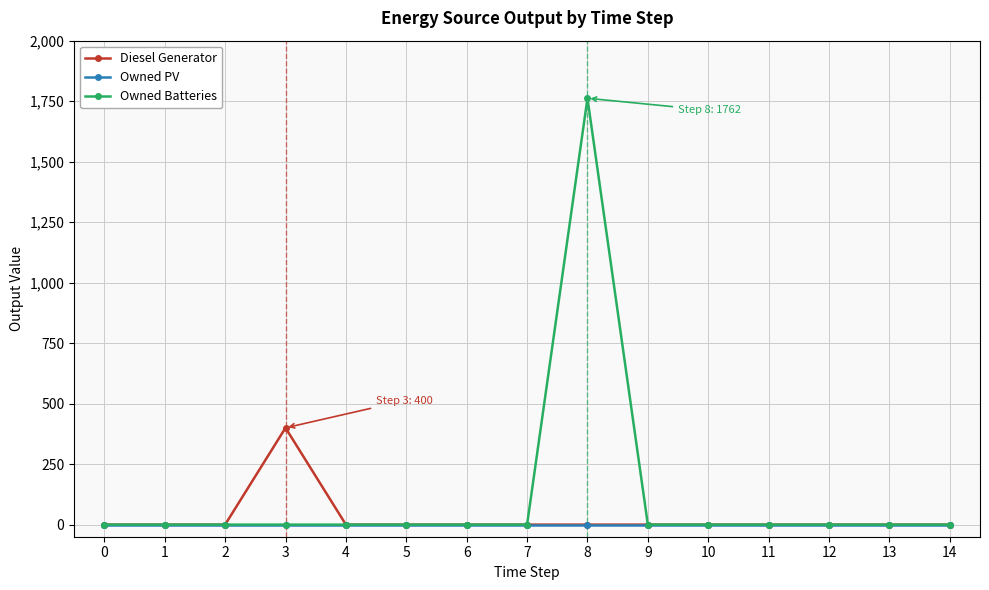

Which series has the largest total across all categories?

Owned Batteries